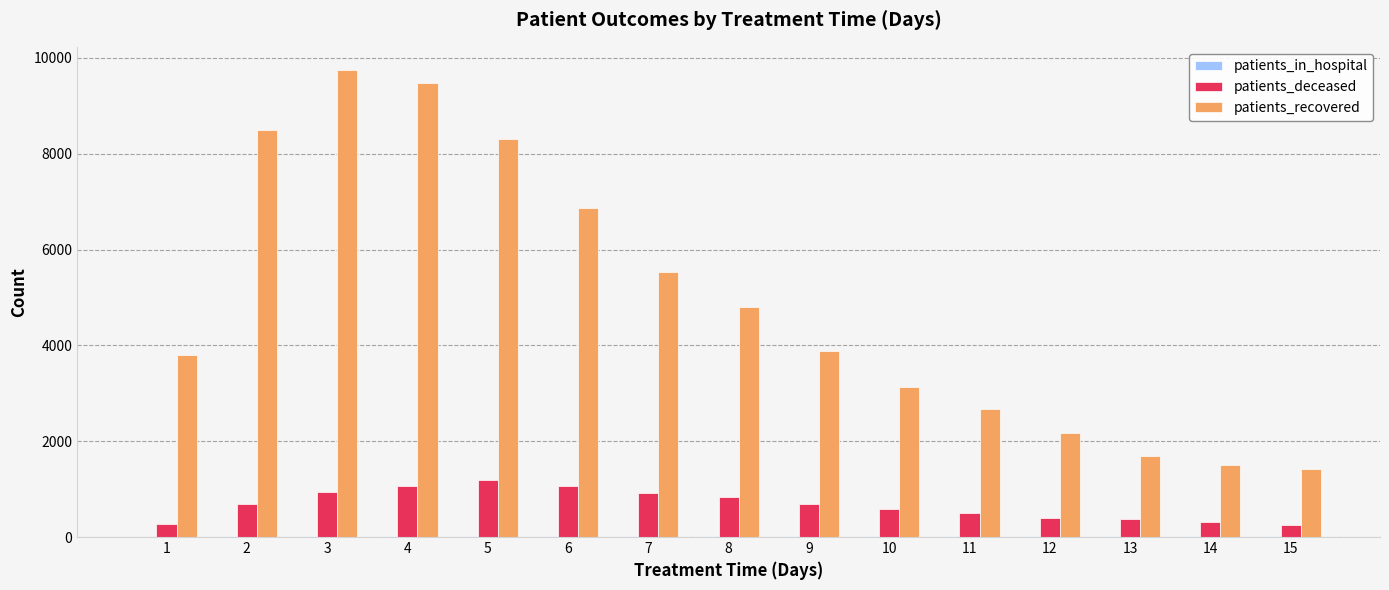

Which series changed the most between 2 and 10?

patients_recovered